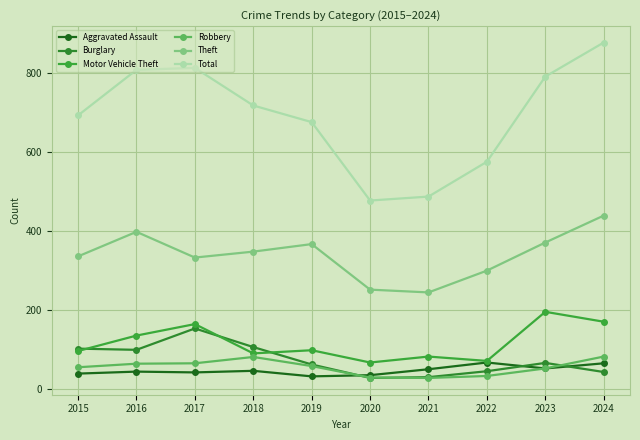

Is this an area chart (filled region under the line)?

No